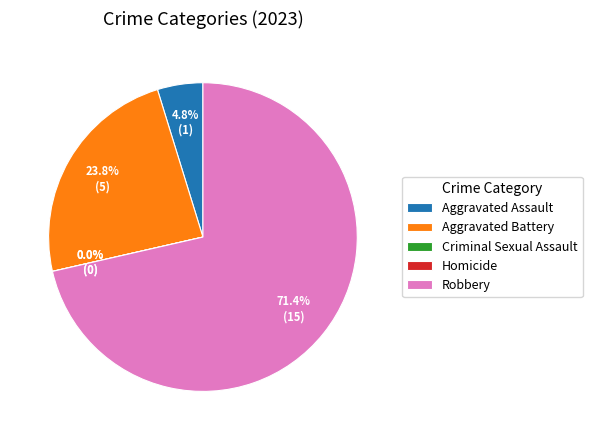

How many slices are in this pie chart?

5